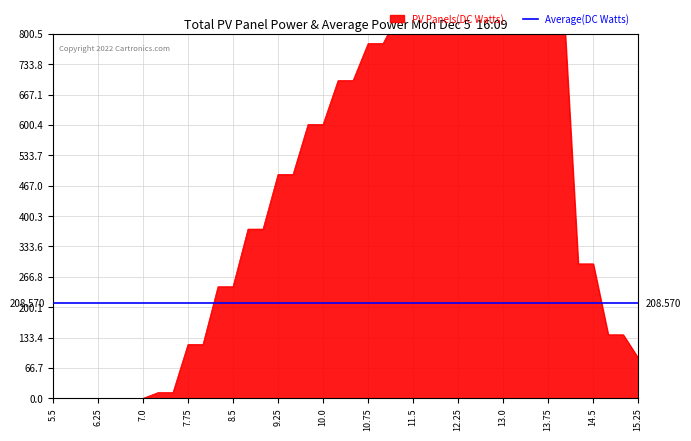

How many lines are shown in the chart?

1